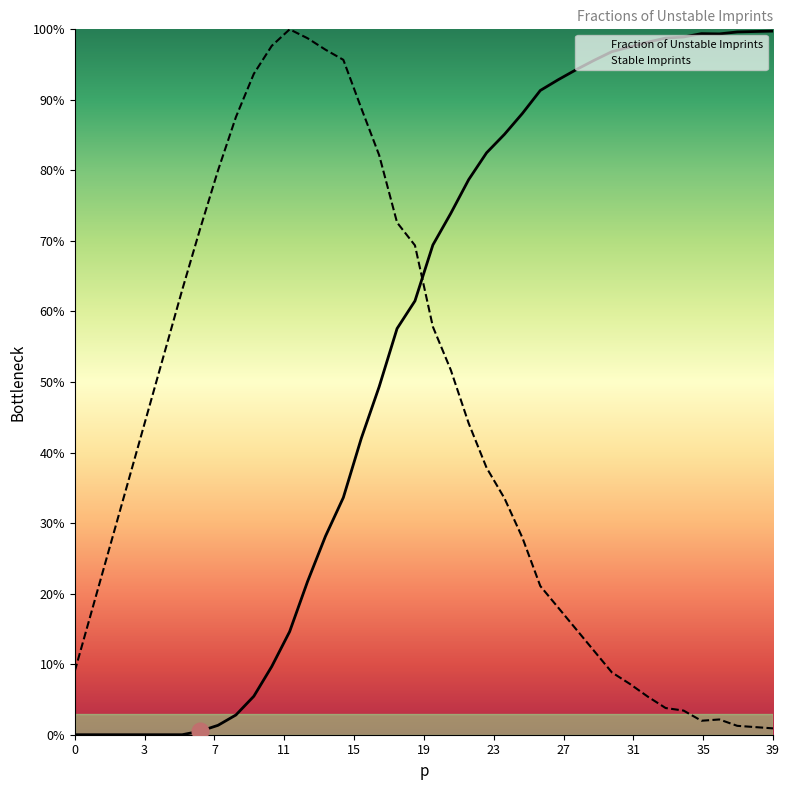

How many categories are shown in the chart?

40